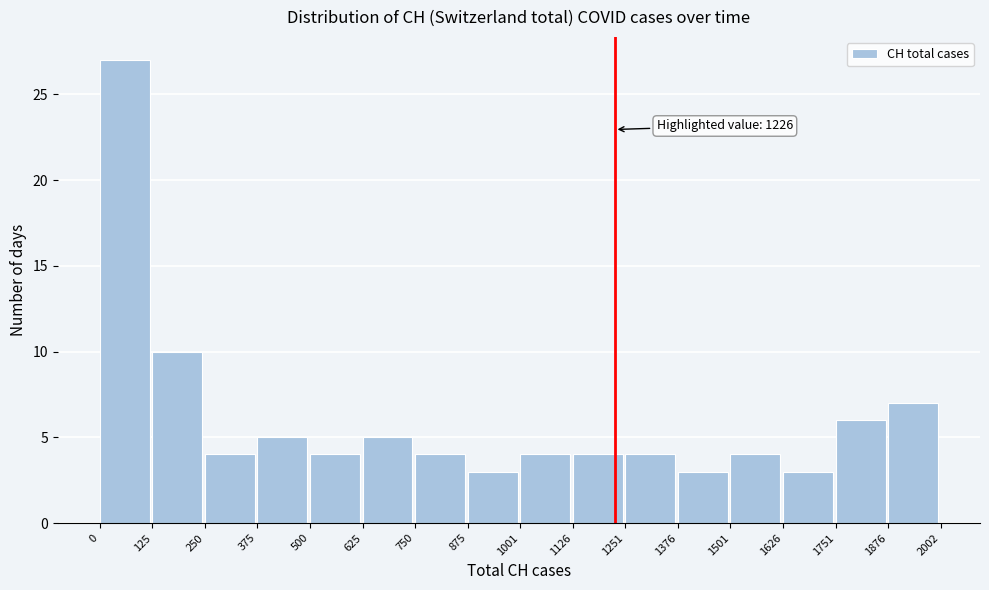

Which range on the x-axis has the tallest bar?

0 to 125